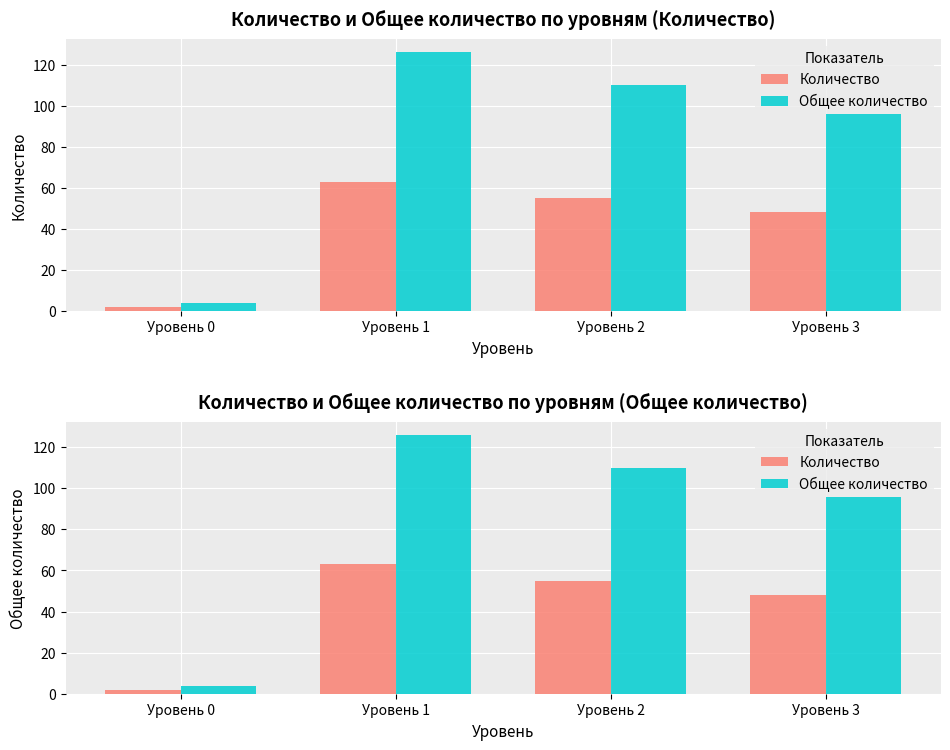

Reading left to right, list all the values displayed in this chart.

Количество: Уровень 0=2	Уровень 1=63	Уровень 2=55	Уровень 3=48
Общее количество: Уровень 0=4	Уровень 1=126	Уровень 2=110	Уровень 3=96